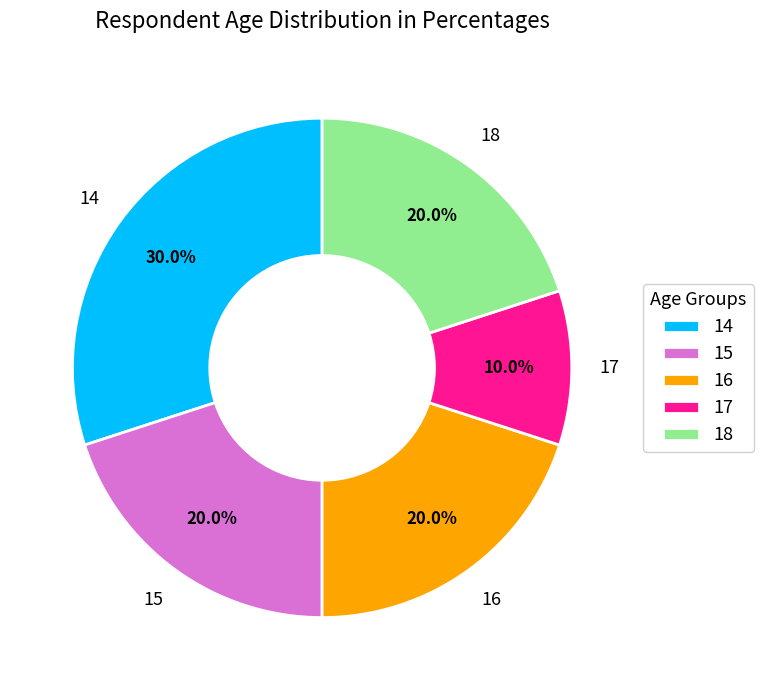

Combined, what portion of the pie is 14 and 15?

50.0%